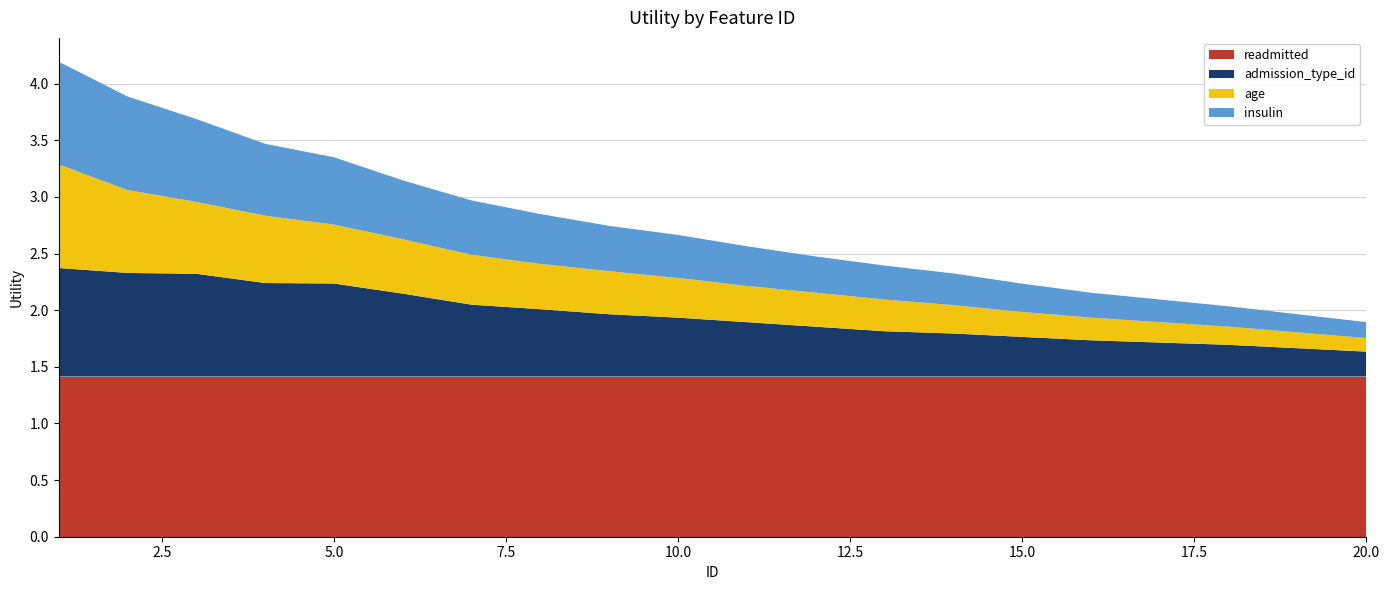

Reading left to right, transcribe all the data shown in this chart.

readmitted: 1=1.4	2=1.4	3=1.4	4=1.4	5=1.4	6=1.4	7=1.4	8=1.4	9=1.4	10=1.4	11=1.4	12=1.4	13=1.4	14=1.4	15=1.4	16=1.4	17=1.4	18=1.4	19=1.4	20=1.4
admission_type_id: 1=1.0	2=0.9	3=0.9	4=0.8	5=0.8	6=0.7	7=0.6	8=0.6	9=0.6	10=0.5	11=0.5	12=0.4	13=0.4	14=0.4	15=0.3	16=0.3	17=0.3	18=0.3	19=0.2	20=0.2
age: 1=0.9	2=0.7	3=0.6	4=0.6	5=0.5	6=0.5	7=0.4	8=0.4	9=0.4	10=0.3	11=0.3	12=0.3	13=0.3	14=0.2	15=0.2	16=0.2	17=0.2	18=0.2	19=0.1	20=0.1
insulin: 1=0.9	2=0.8	3=0.7	4=0.6	5=0.6	6=0.5	7=0.5	8=0.4	9=0.4	10=0.4	11=0.3	12=0.3	13=0.3	14=0.3	15=0.2	16=0.2	17=0.2	18=0.2	19=0.2	20=0.1